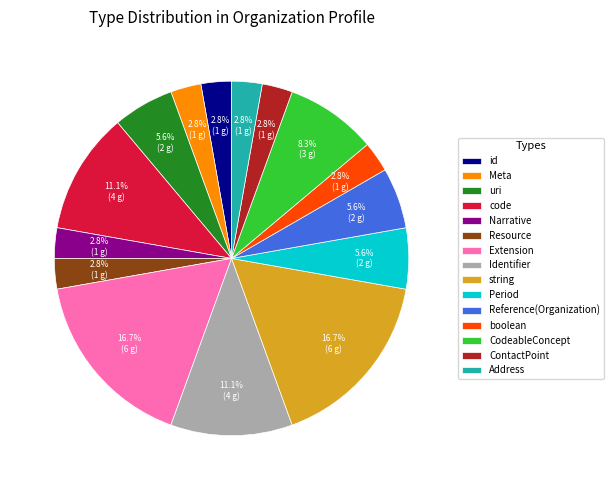

Which has a higher value, Address or code?

code